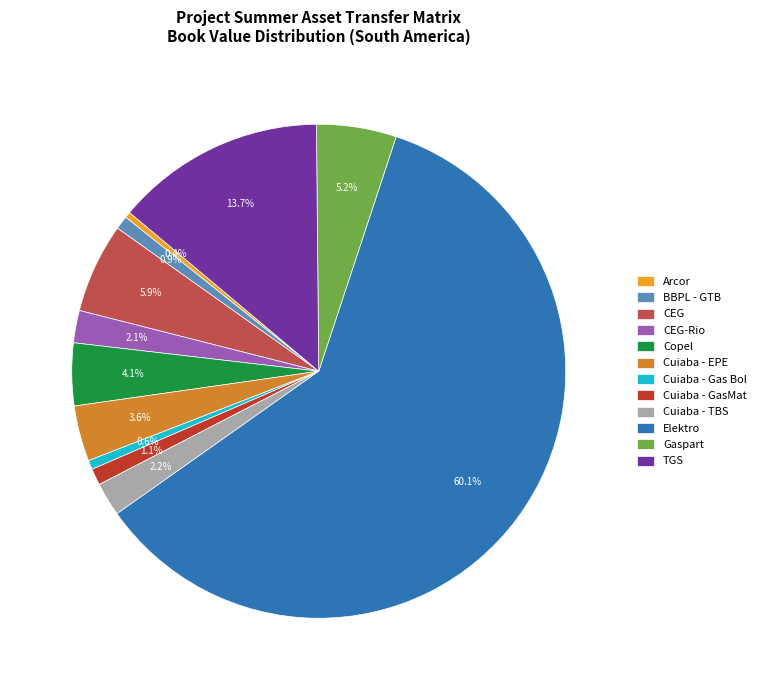

What percentage is the Cuiaba - TBS slice, to the nearest percent?

2%